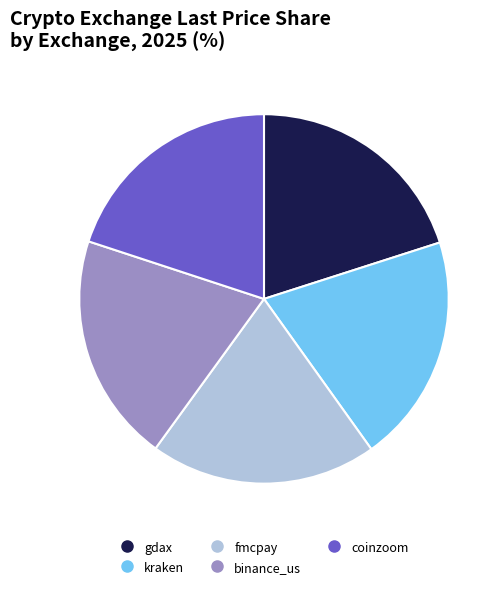

Is the sum of coinzoom and gdax greater than half?

No